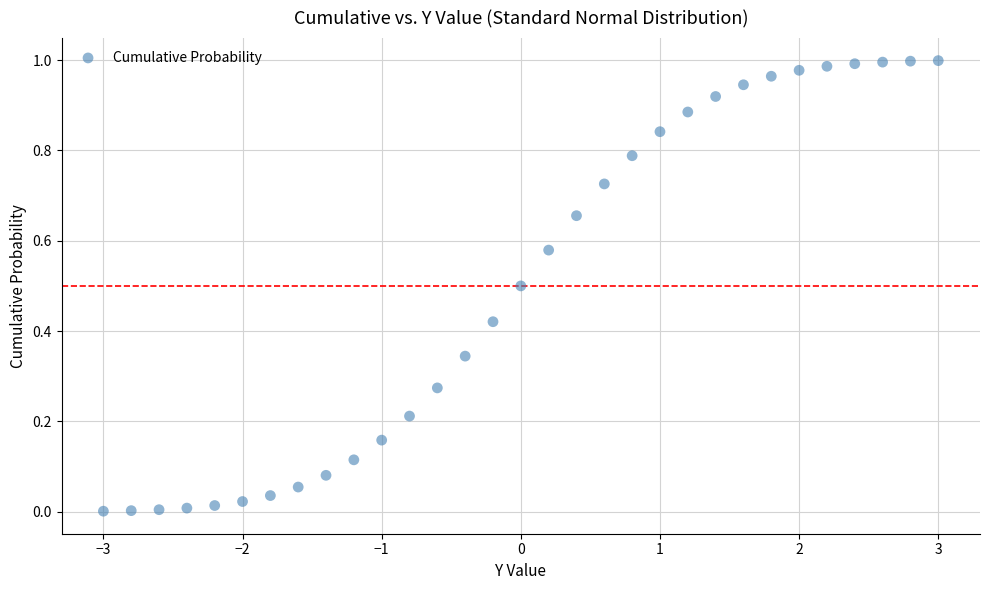

What is the range of X values (max minus min)?

6.0